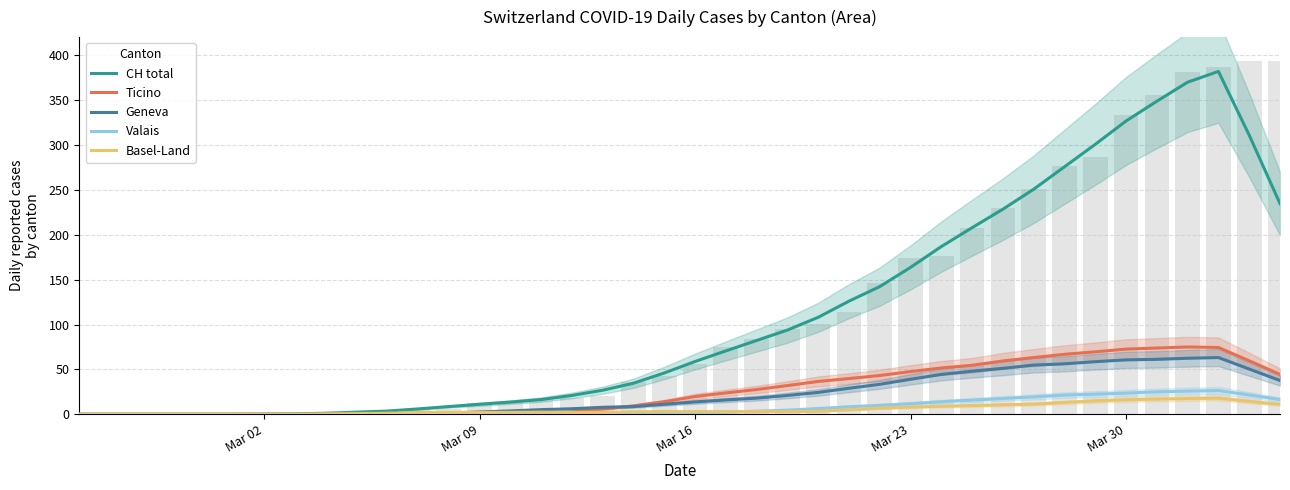

Read the CH total value at Mar 02.

0.2